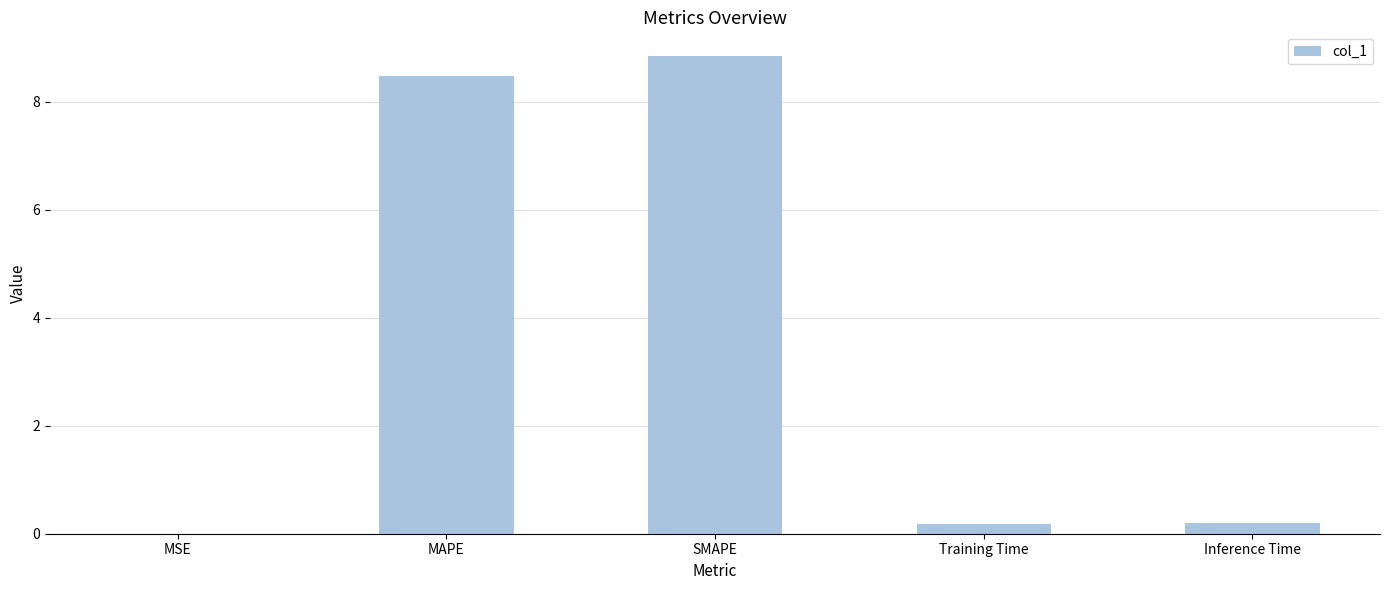

What is the maximum value shown in the chart?

8.8